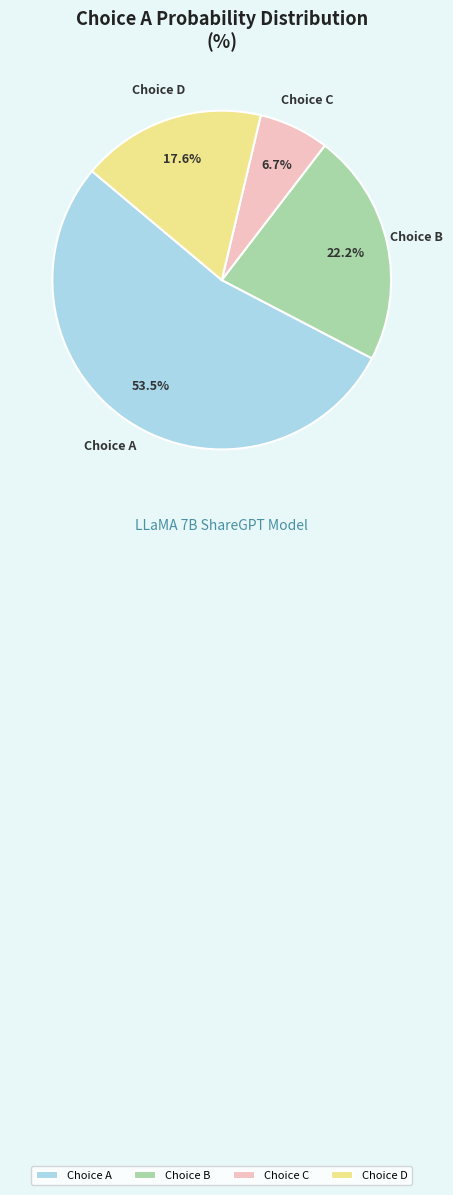

Does Choice B account for over 50% of the chart?

No